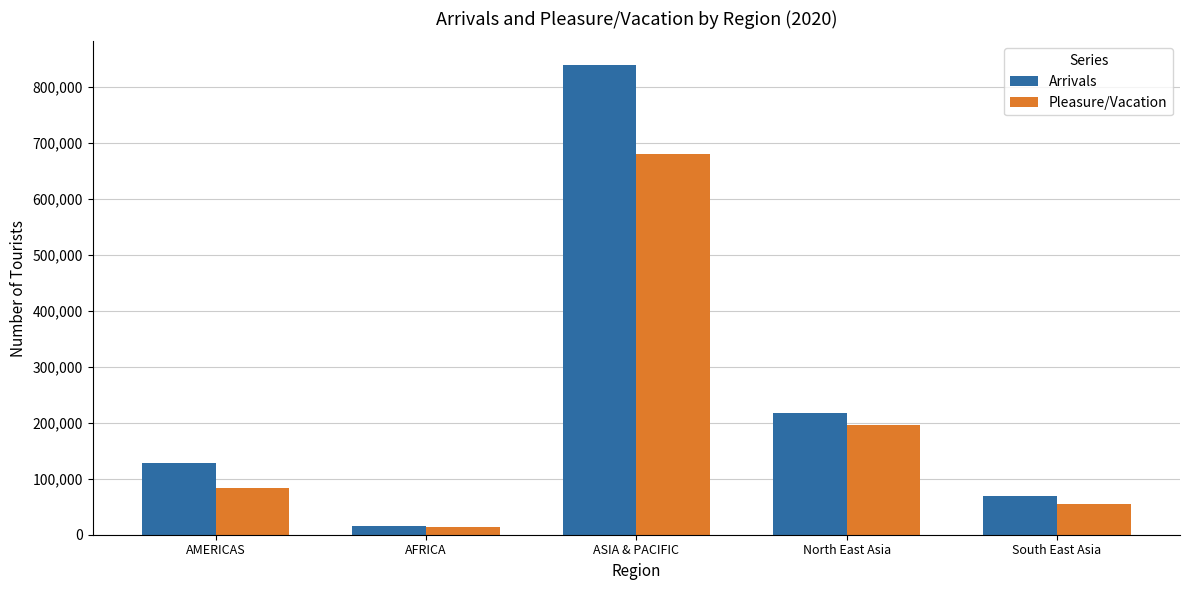

How many series are shown in this chart?

2